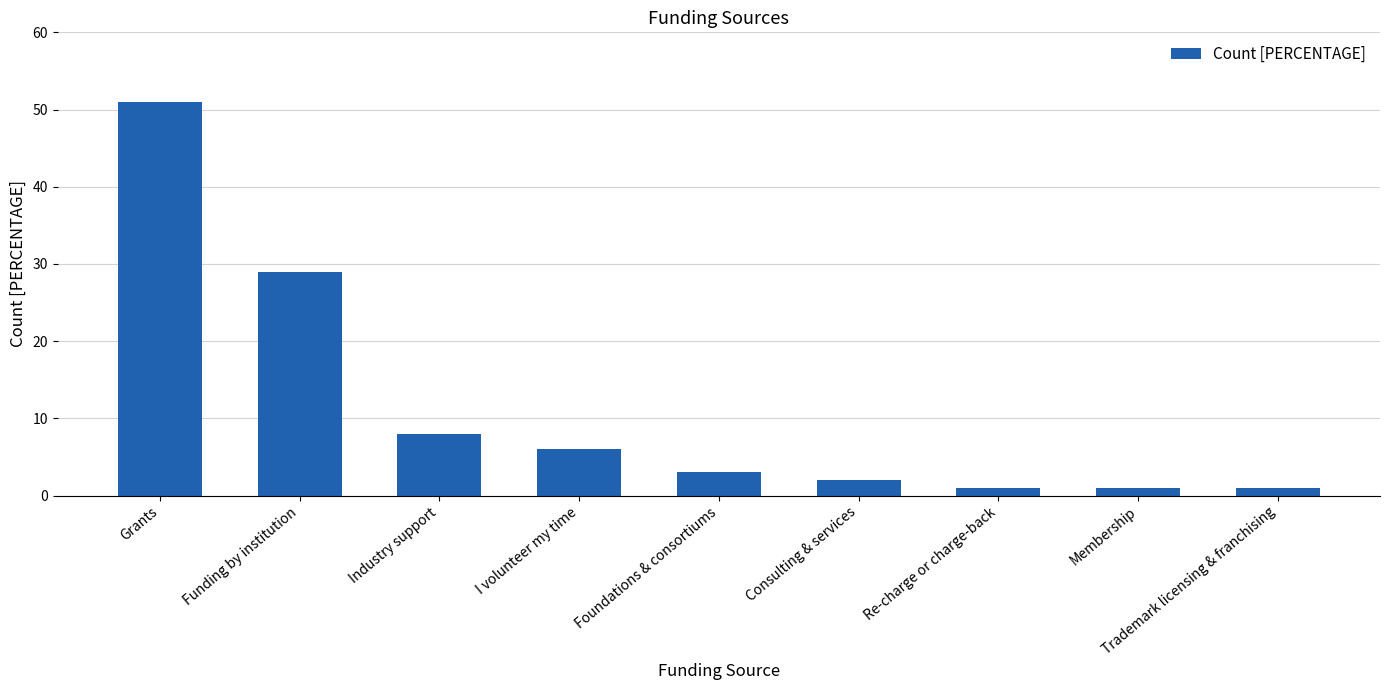

What is the difference between the maximum and minimum values?

50